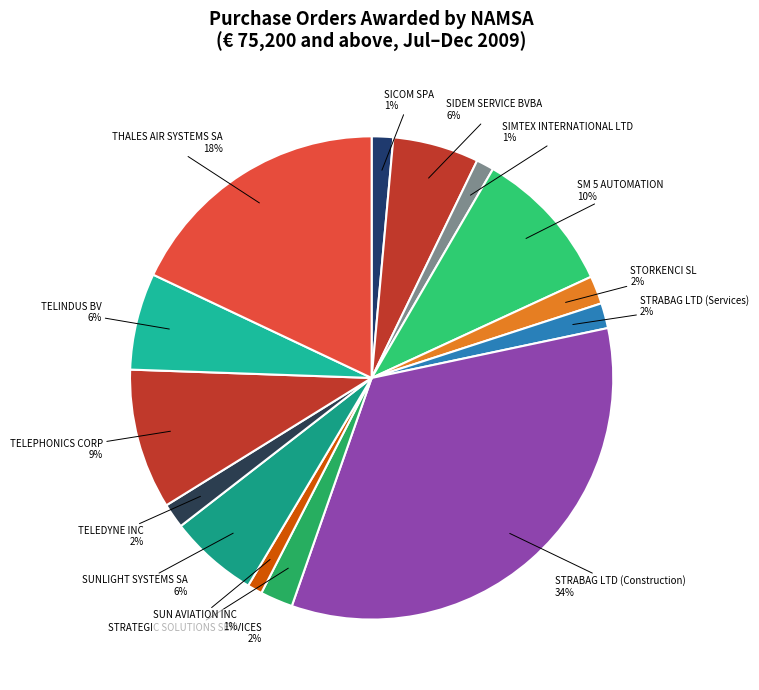

Is TELEDYNE INC the majority of the pie?

No